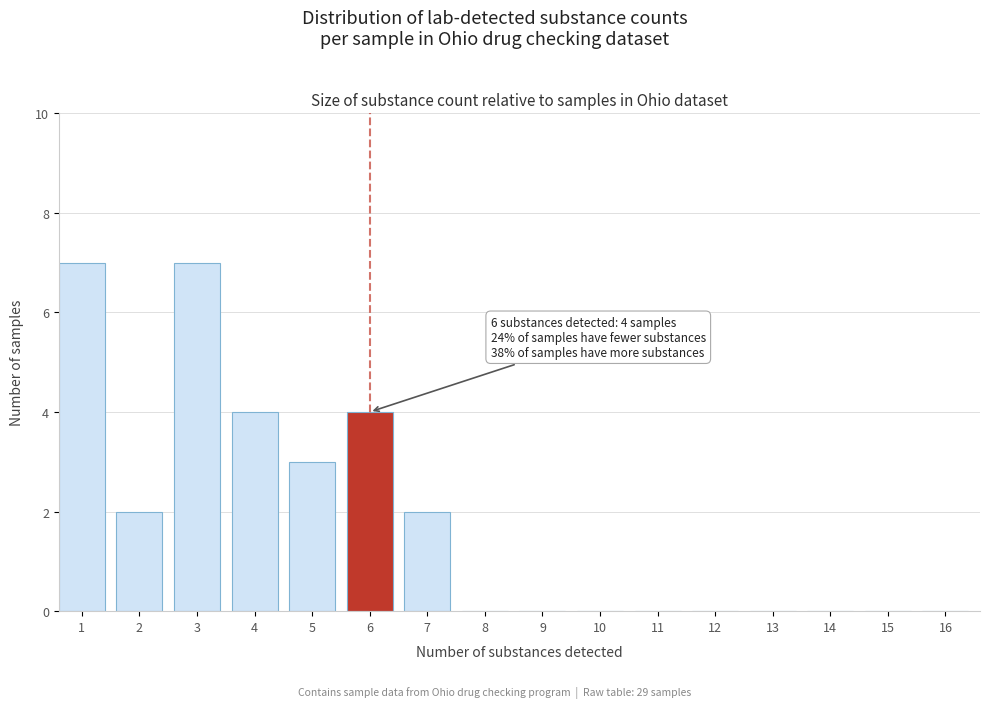

Reading left to right, list all the values displayed in this chart.

1=7	2=2	3=7	4=4	5=3	6=4	7=2	8=0	9=0	10=0	11=0	12=0	13=0	14=0	15=0	16=0